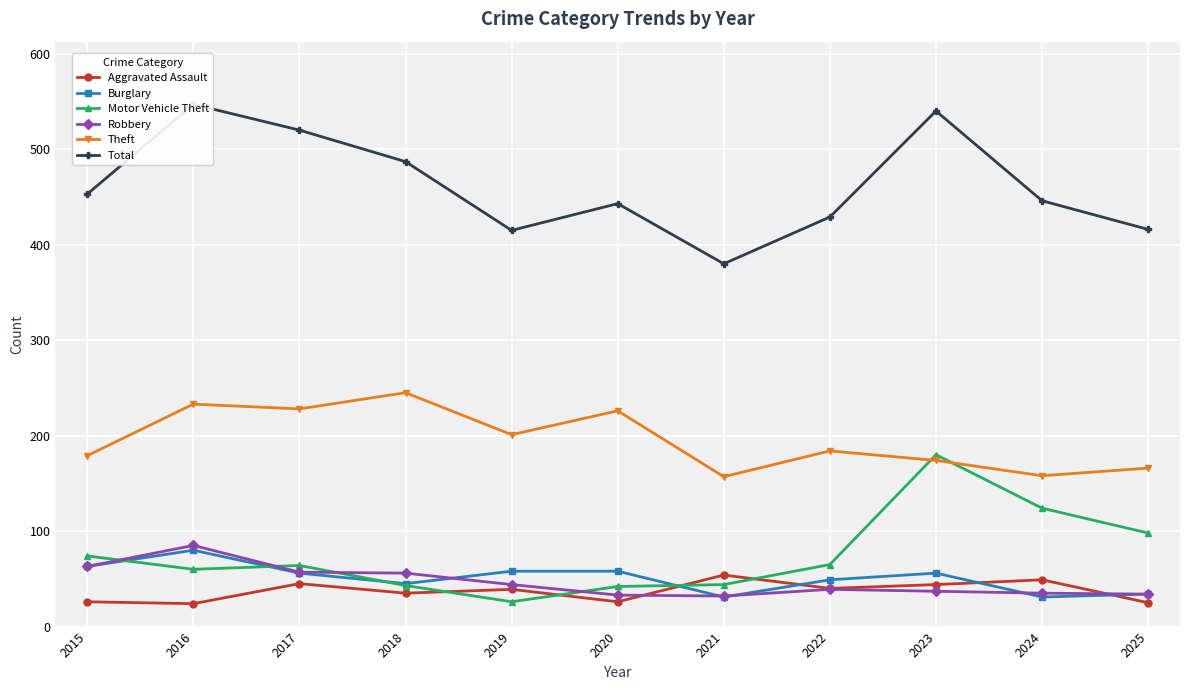

Reading left to right, what are all the values shown in this chart?

Aggravated Assault: 26	24	45	35	39	26	54	40	44	49	25
Burglary: 63	80	56	45	58	58	31	49	56	31	34
Motor Vehicle Theft: 74	60	64	43	26	42	44	65	180	124	98
Robbery: 63	85	57	56	44	33	32	39	37	35	34
Theft: 179	233	228	245	201	226	157	184	174	158	166
Total: 453	547	520	487	415	443	380	429	540	446	416